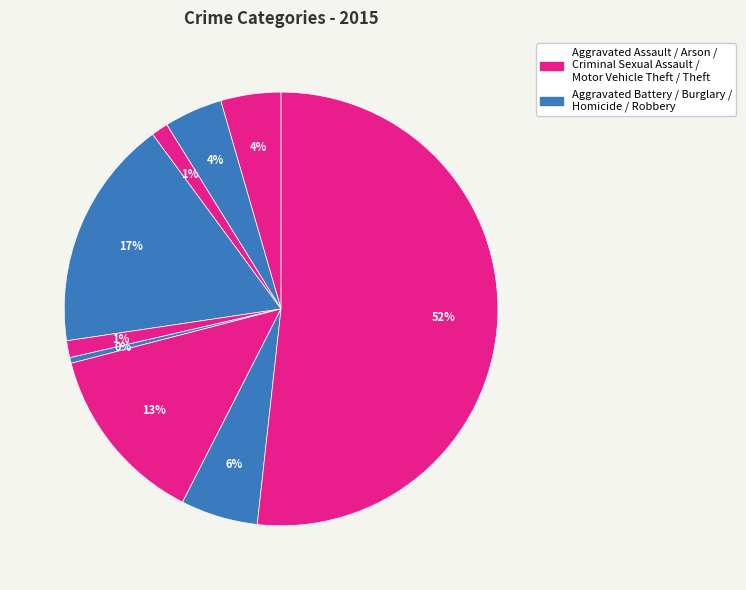

How many slices are in this pie chart?

9